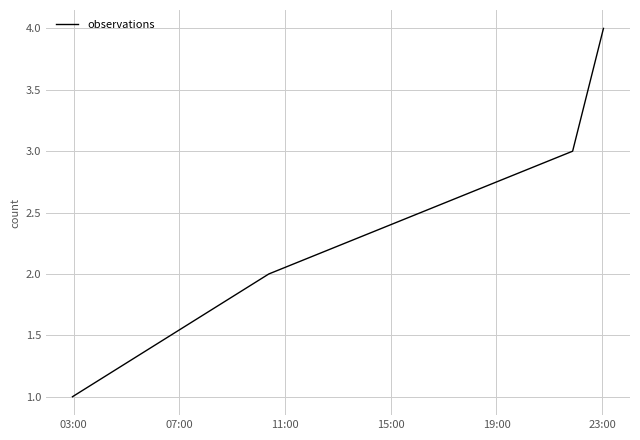

Reading left to right, transcribe all the data shown in this chart.

1	2	3	4